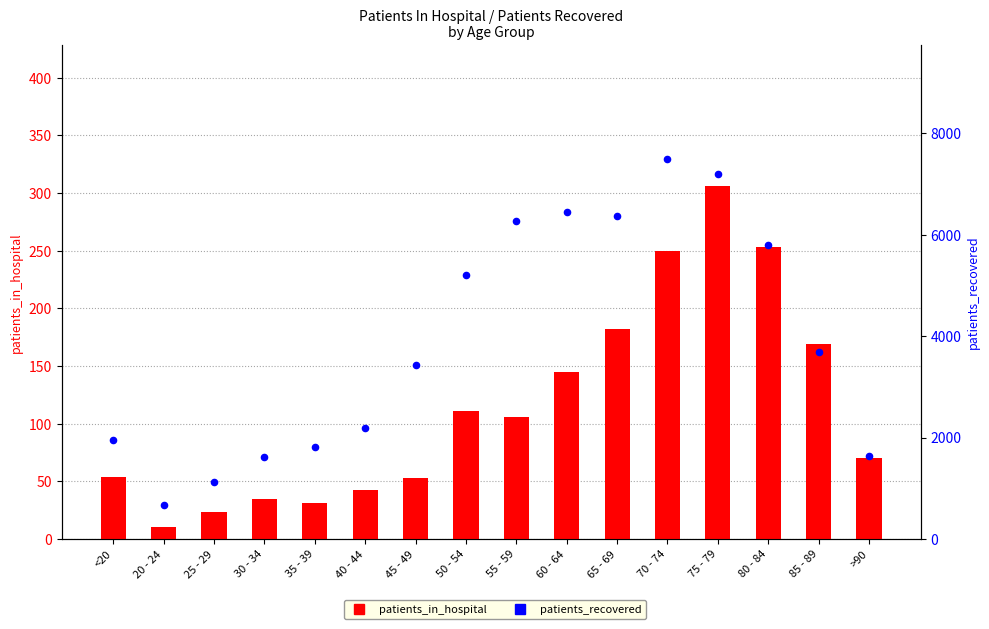

At how many categories does at least one series exceed 3760?

7